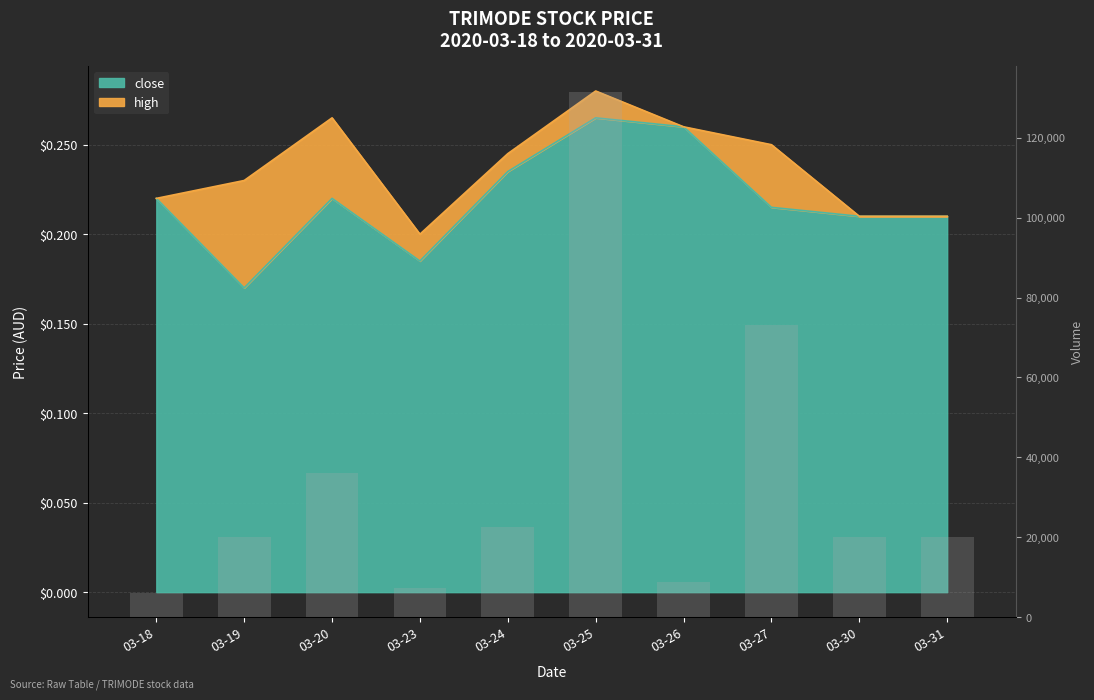

How many data points does each series have?

10